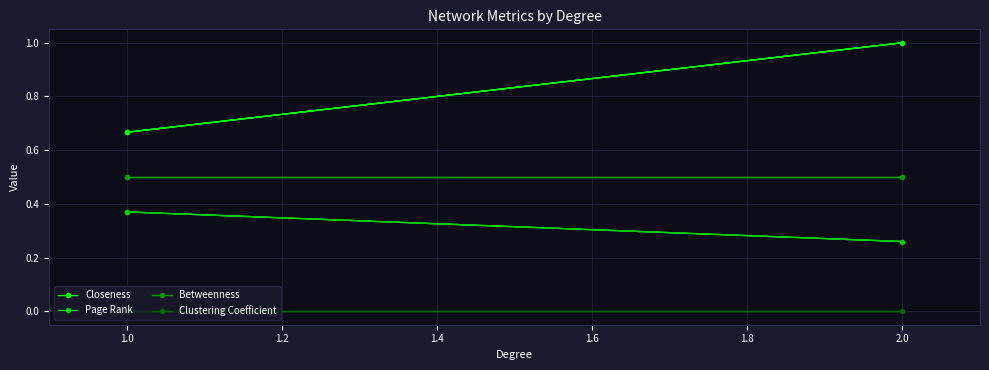

List the series in order of their overall mean, lowest first.

Clustering Coefficient, Page Rank, Betweenness, Closeness